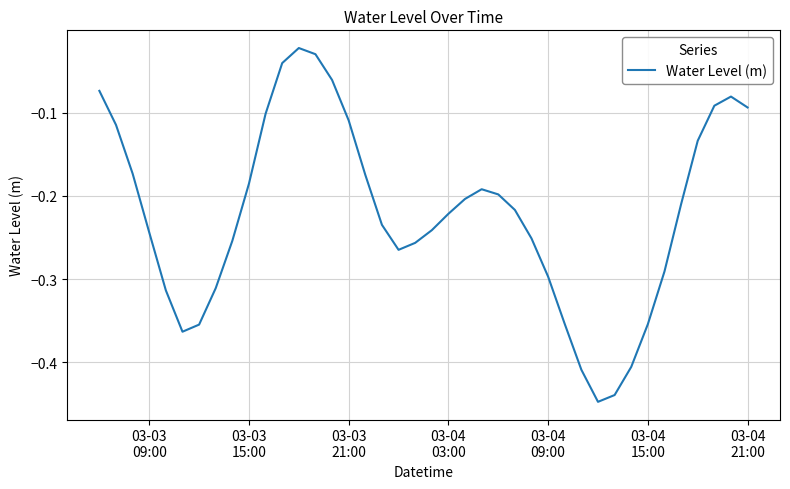

What is the difference between the maximum and minimum values?

0.4